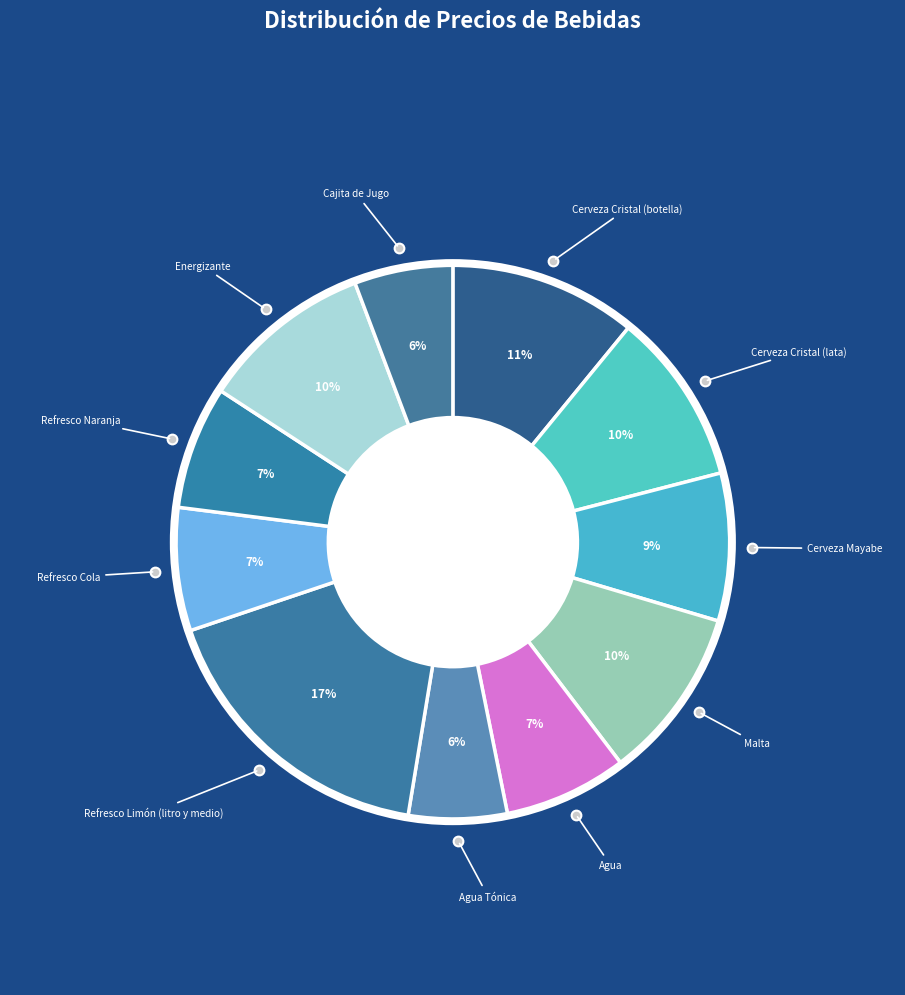

Which category has the biggest portion of the pie?

Refresco Limón (litro y medio)